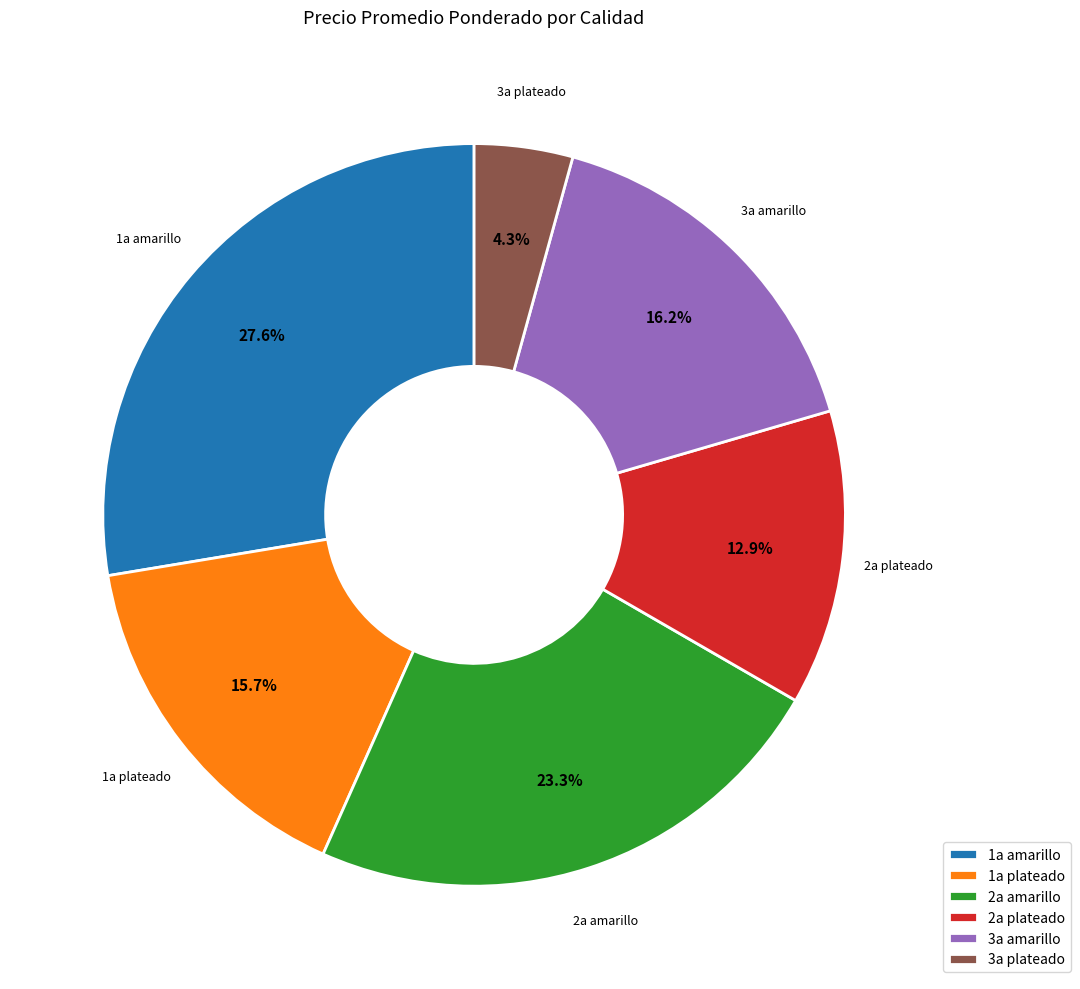

Approximately how many times larger is the value at 1a plateado compared to 1a amarillo?

0.6